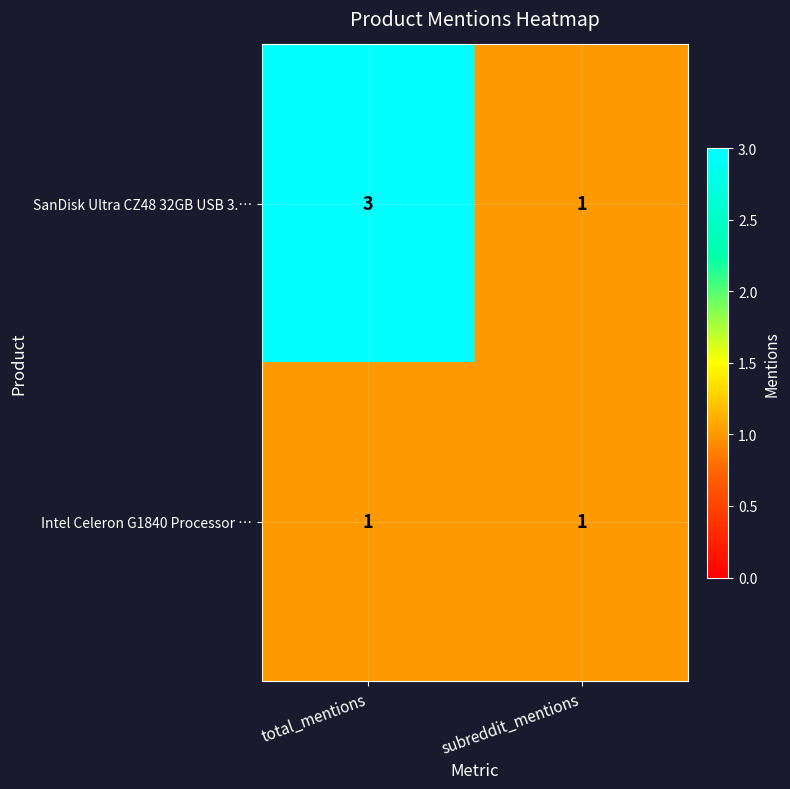

The SanDisk Ultra CZ48 32GB USB 3.… series shows 1 at subreddit_mentions. True or false?

True